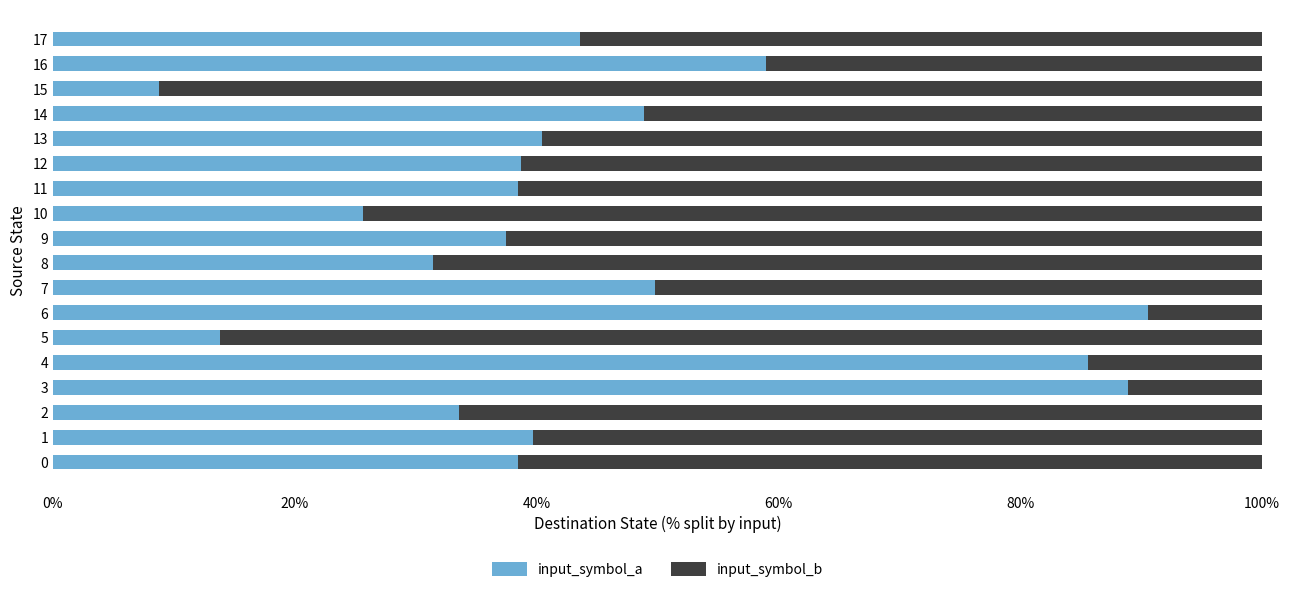

Which category has the lowest value in the input_symbol_a series?

15